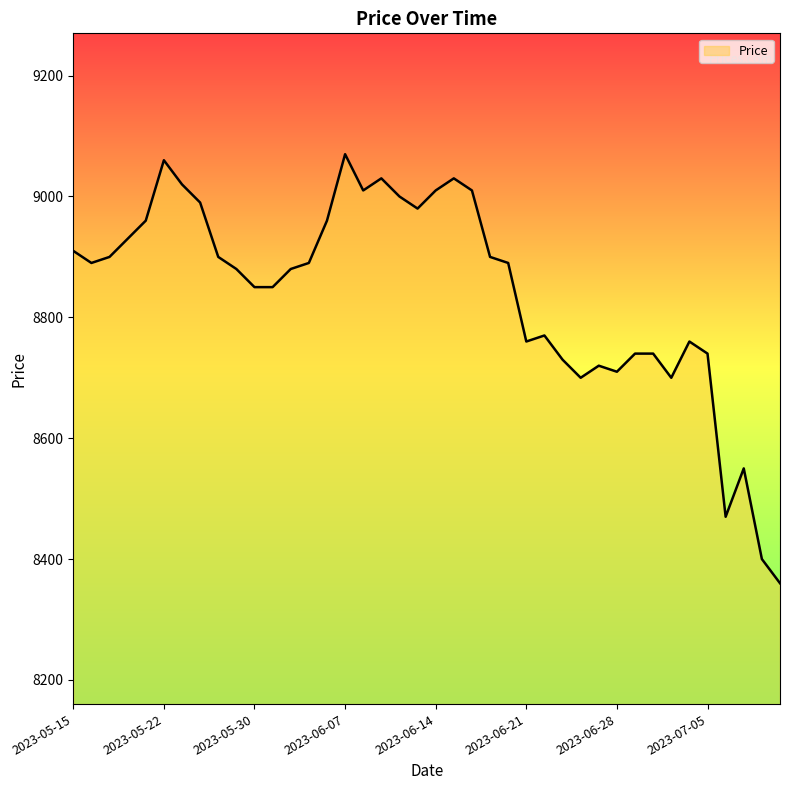

What is the minimum value shown in the chart?

8360